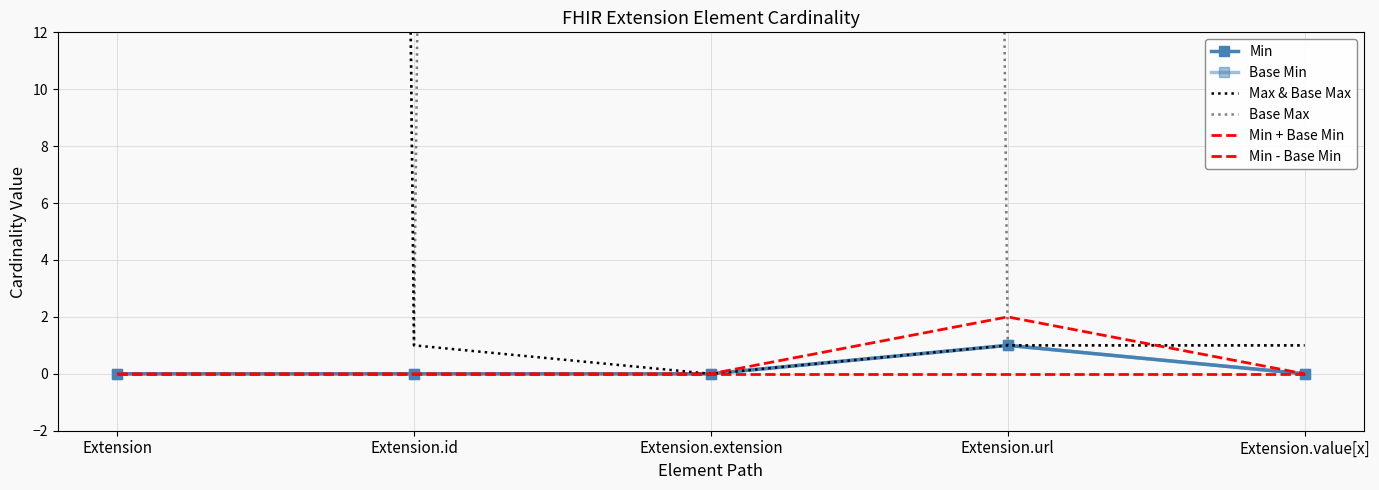

Is this an area chart (filled region under the line)?

No